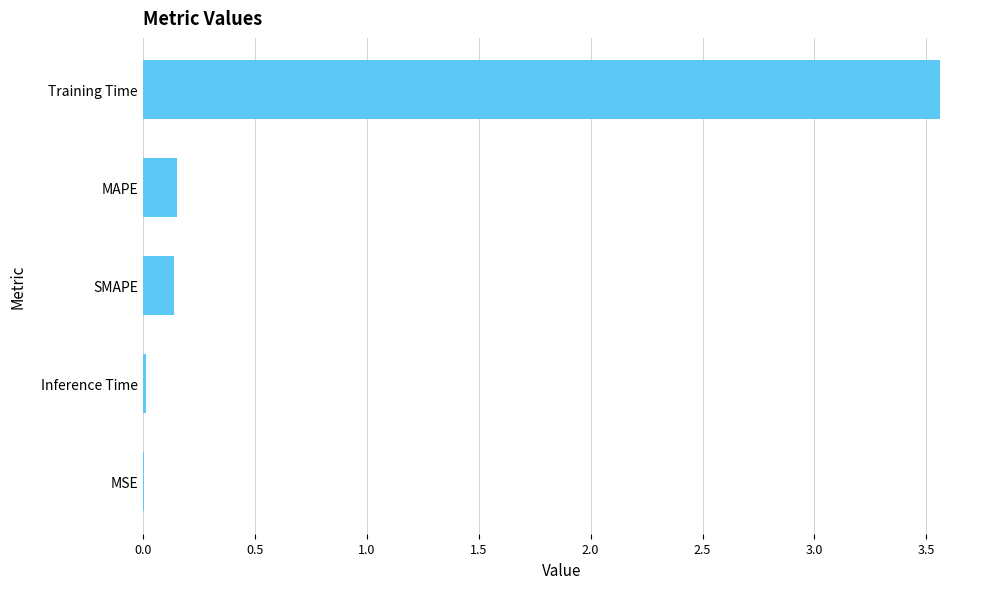

Which category has the highest value across all series?

Training Time